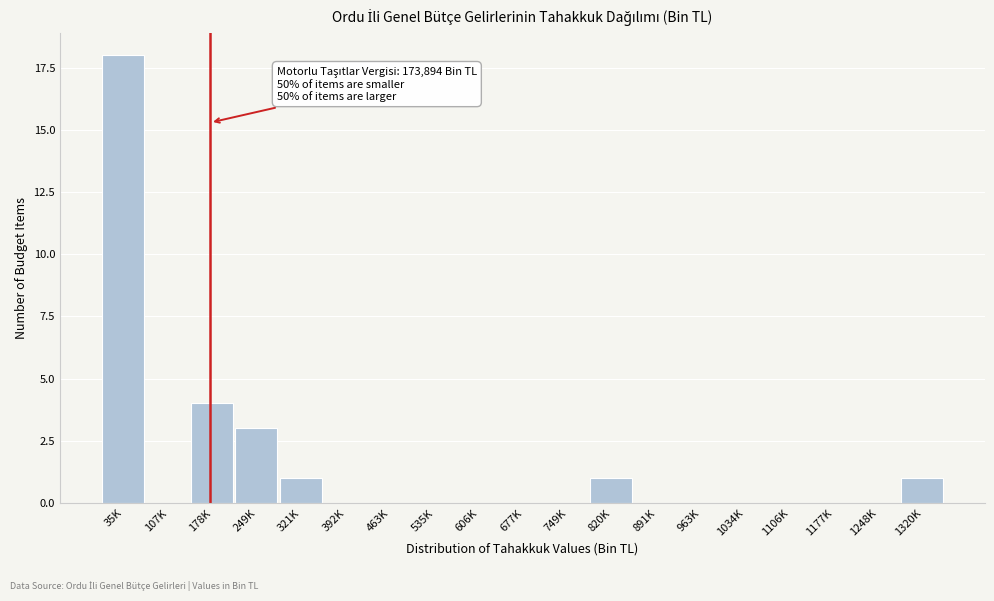

Reading left to right, what are all the values shown in this chart?

35K=18	107K=0	178K=4	249K=3	321K=1	392K=0	463K=0	535K=0	606K=0	677K=0	749K=0	820K=1	891K=0	963K=0	1034K=0	1106K=0	1177K=0	1248K=0	1320K=1